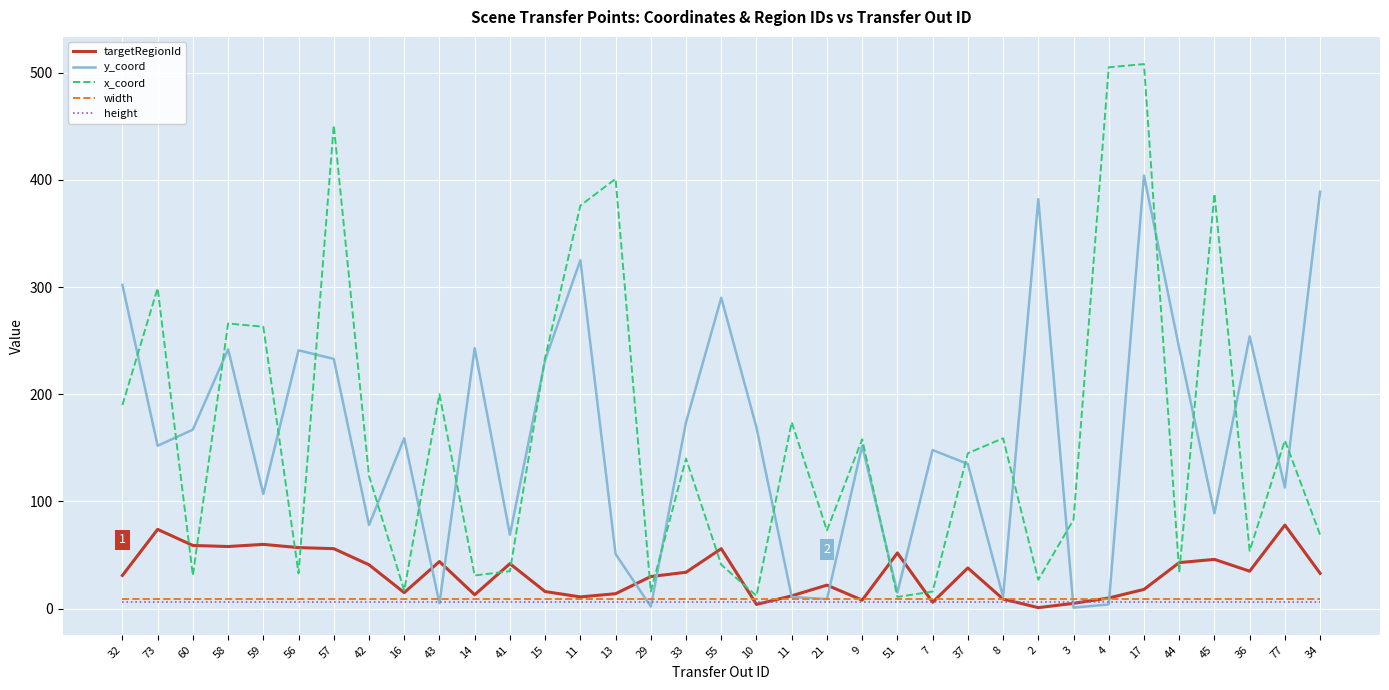

What is the label of the 21st point from the left?

21